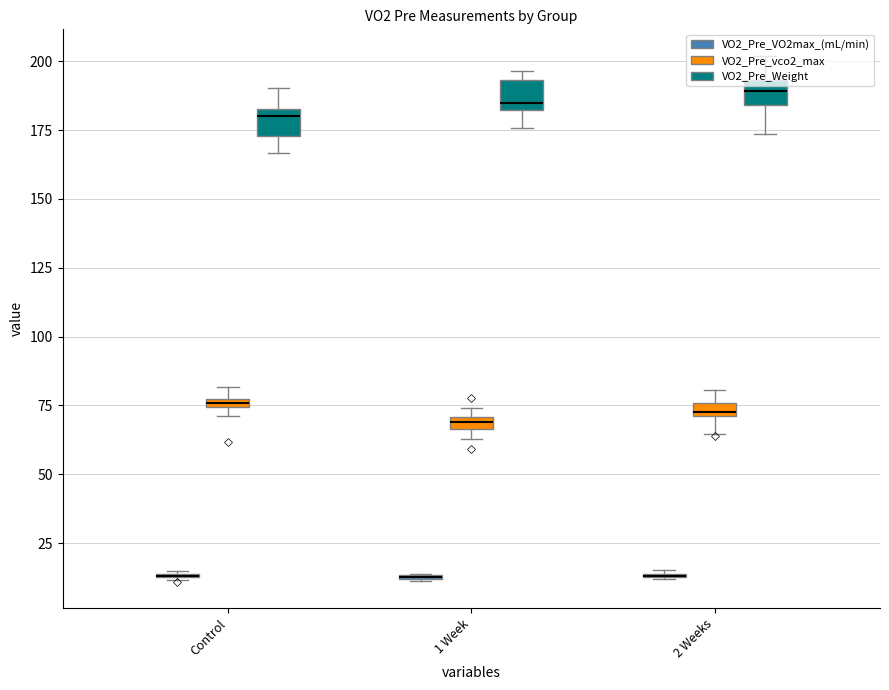

Rank the series at Control from lowest to highest value.

VO2_Pre_VO2max_(mL/min), VO2_Pre_vco2_max, VO2_Pre_Weight